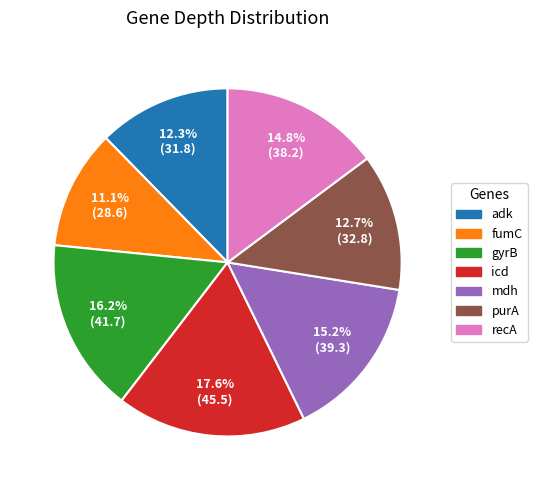

How many segments does this pie chart have?

7